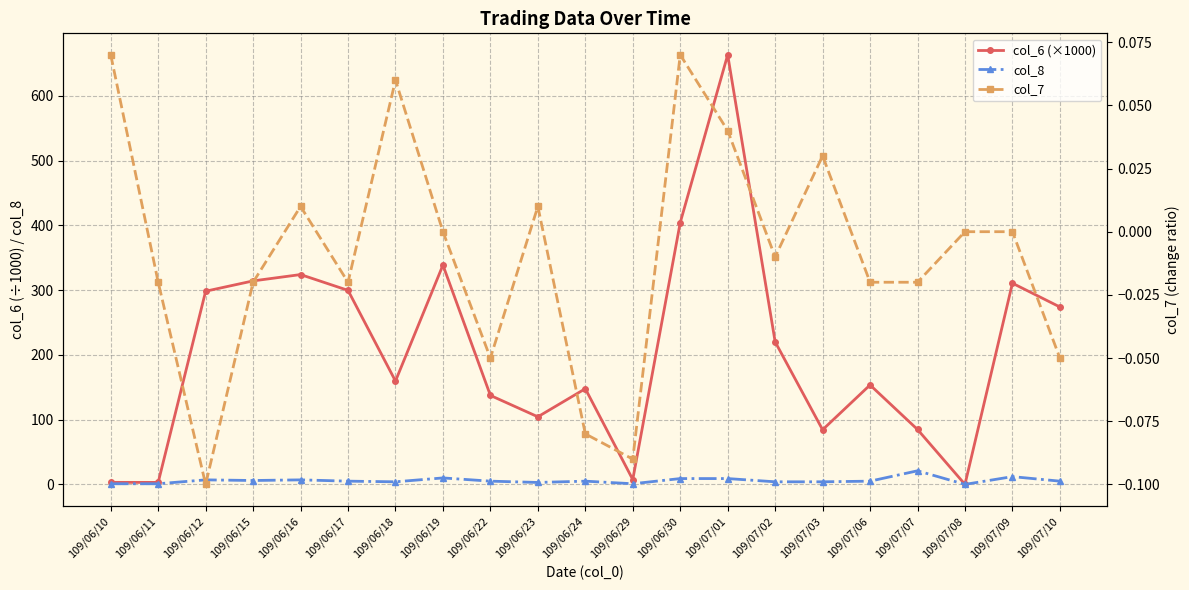

True or false: col_6 (×1000) and col_8 cross at least once.

False